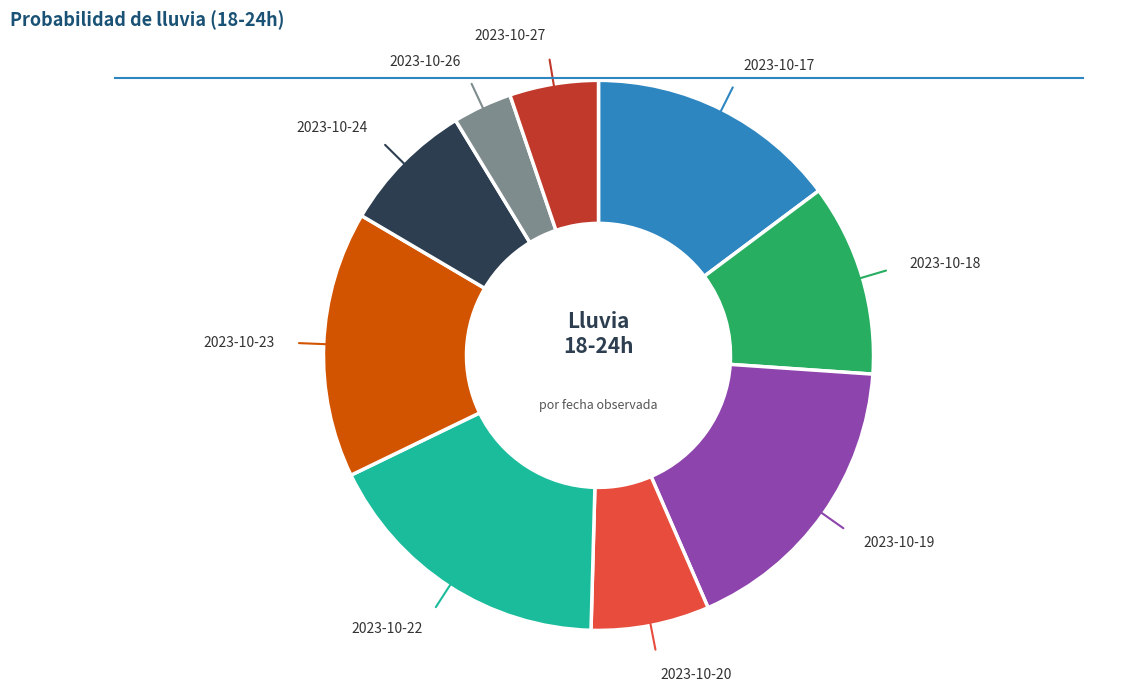

To the nearest percent, what is the average slice percentage?

11%